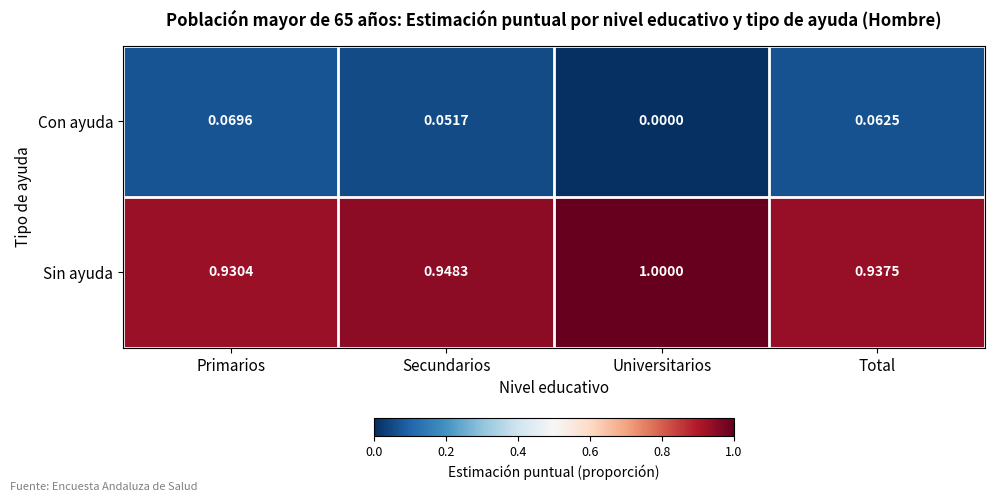

Which category has the highest value in the Con ayuda series?

Primarios